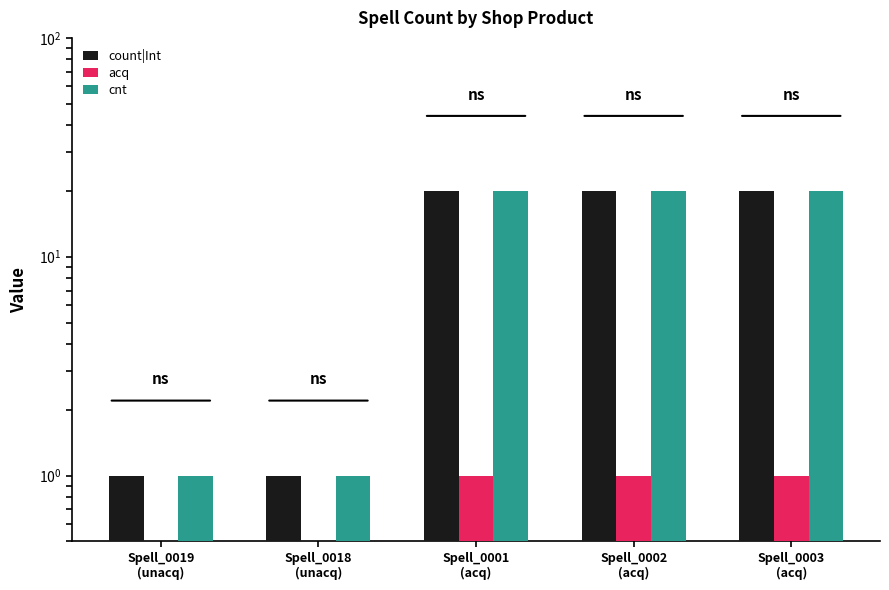

What is the difference between the acq values at Spell_0003
(acq) and Spell_0019
(unacq)?

1